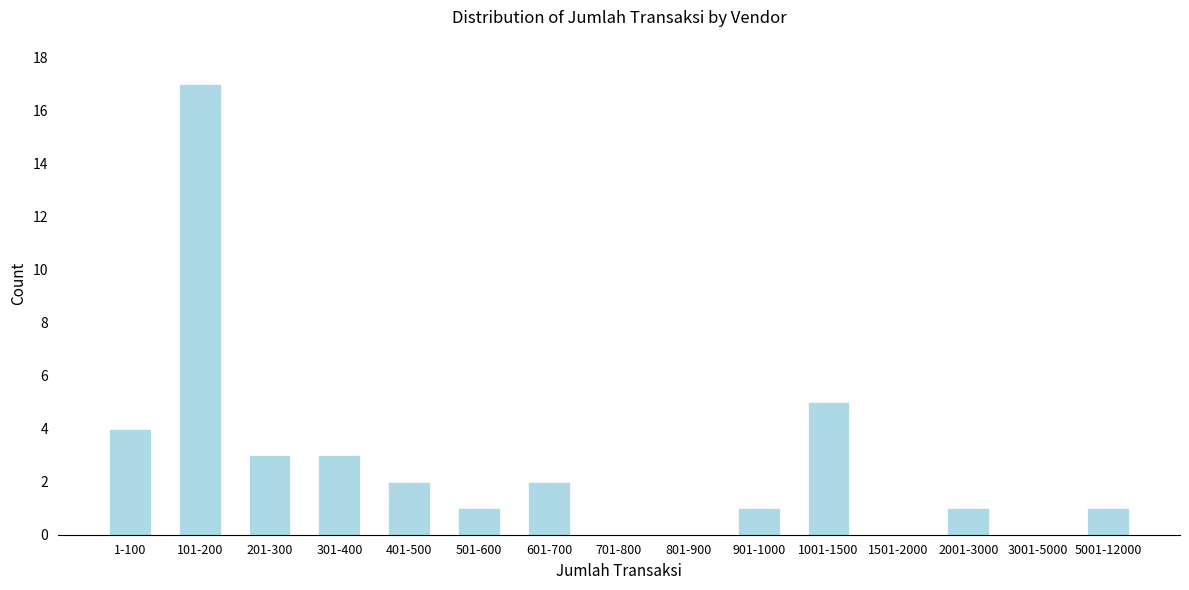

Reading left to right, extract all data points from this chart.

1-100=4	101-200=17	201-300=3	301-400=3	401-500=2	501-600=1	601-700=2	701-800=0	801-900=0	901-1000=1	1001-1500=5	1501-2000=0	2001-3000=1	3001-5000=0	5001-12000=1